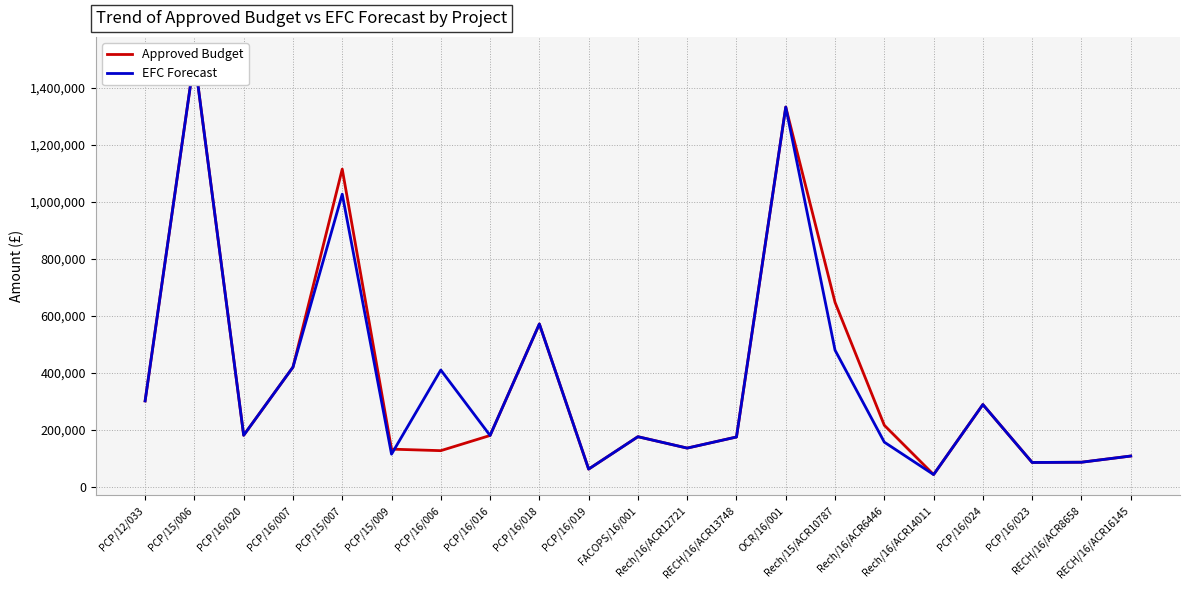

At which label does EFC Forecast reach its peak?

PCP/15/006